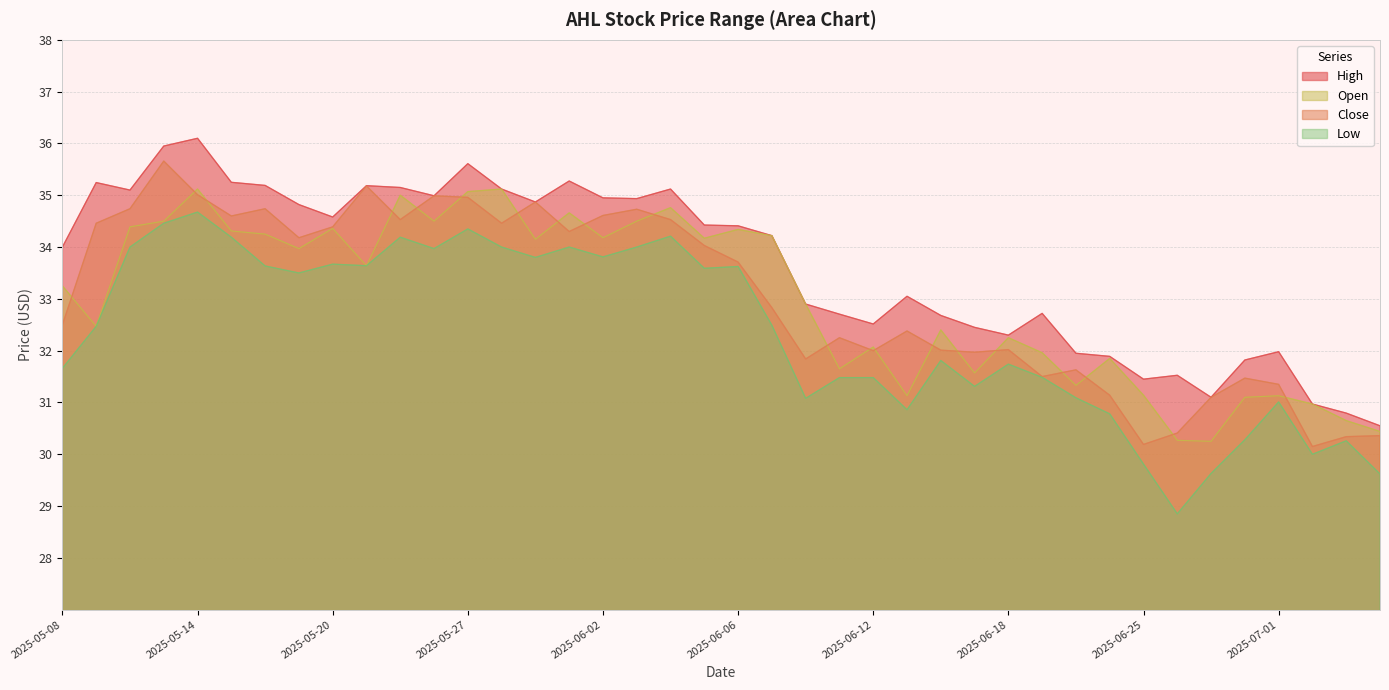

Which series has the largest range (max minus min)?

Low